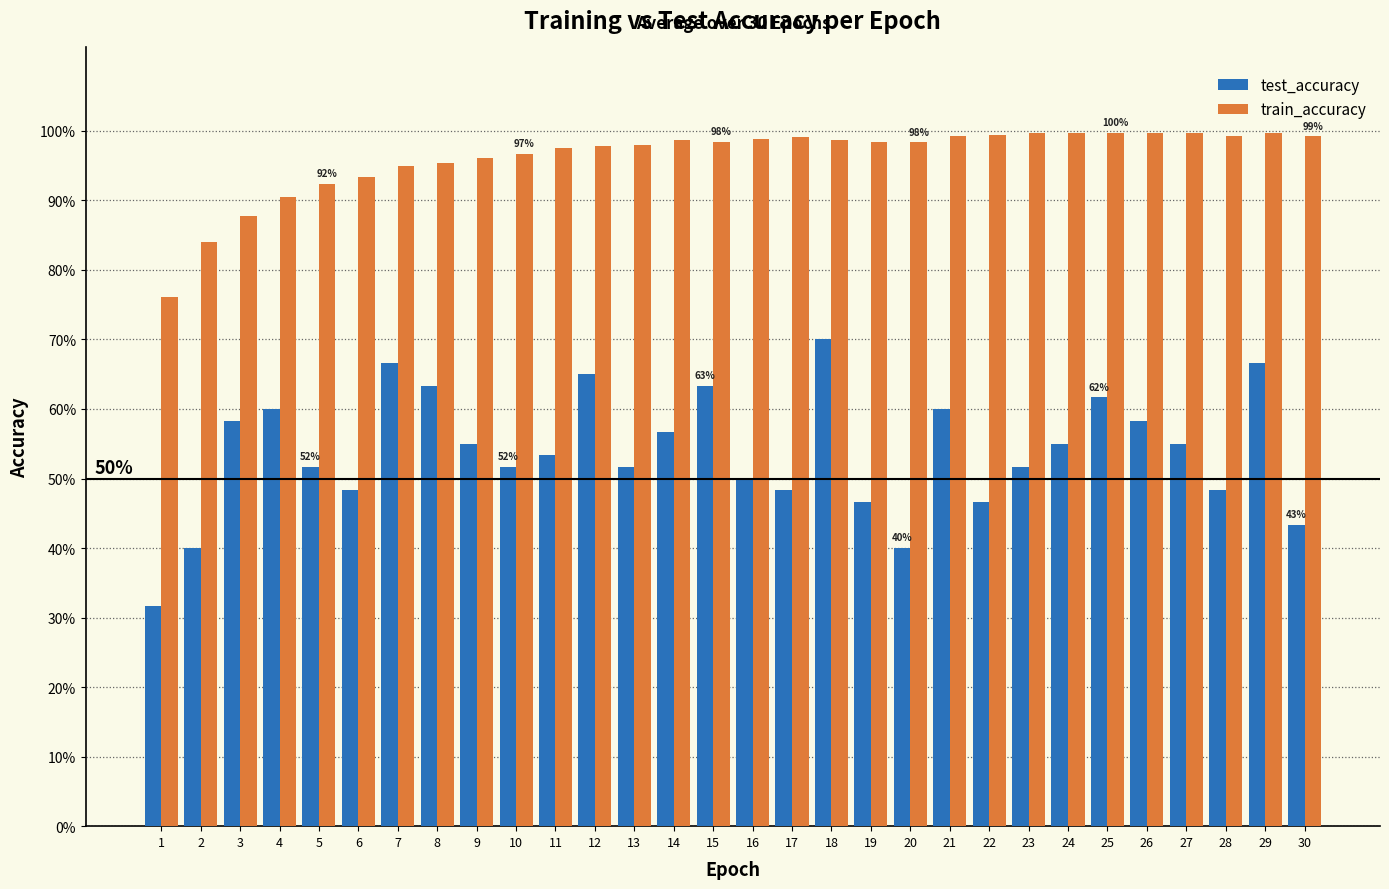

Does the chart contain stacked bars?

No